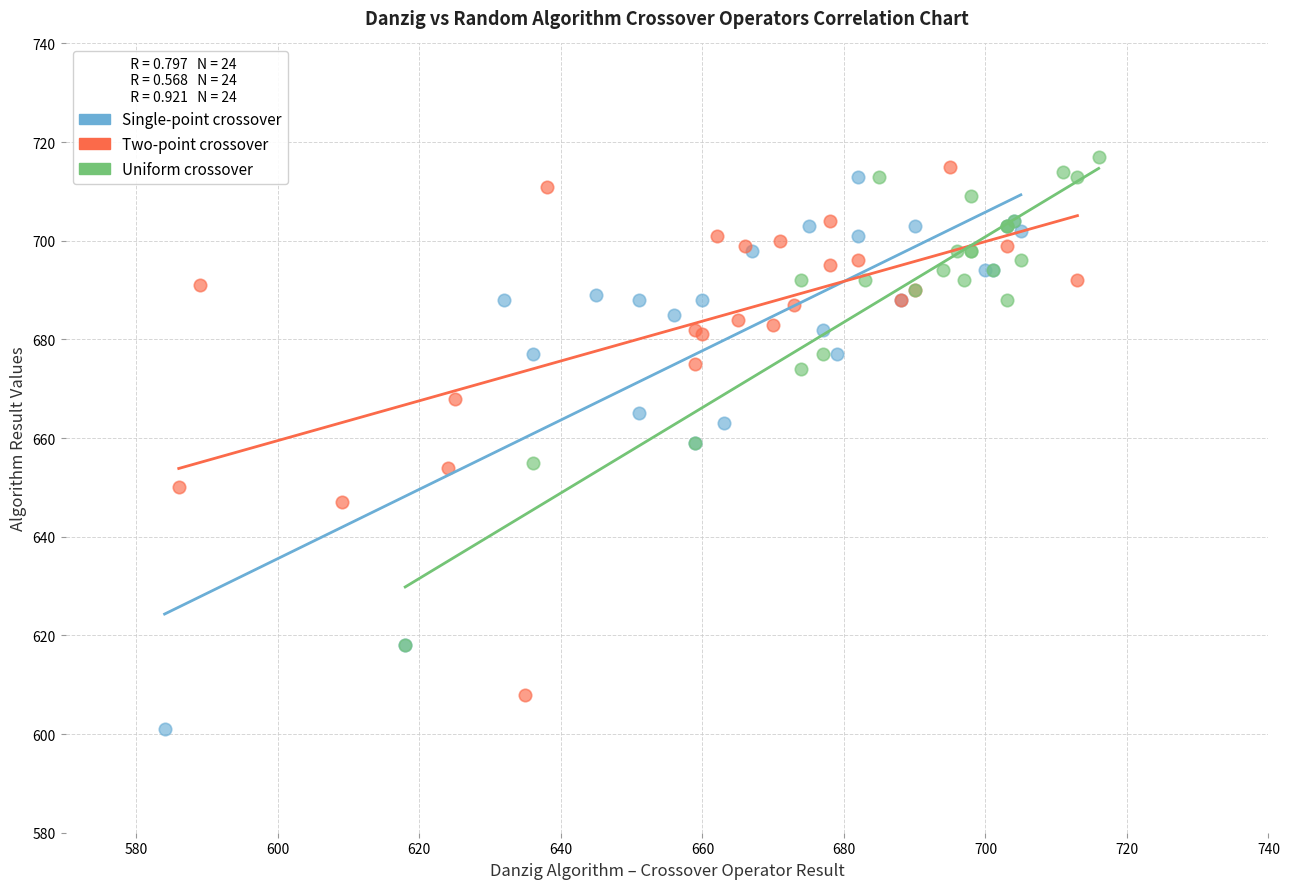

Which series reaches the minimum Y coordinate?

Single-point crossover